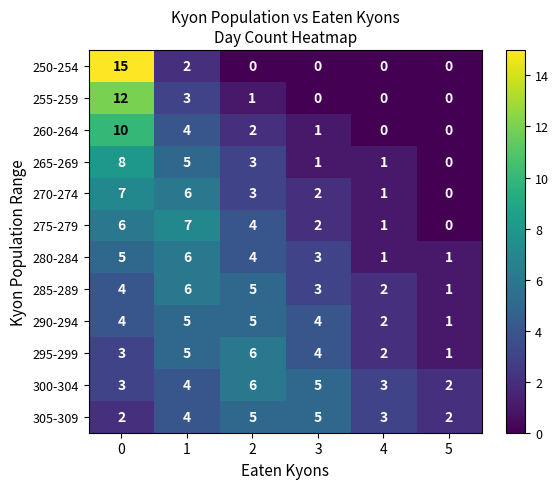

Read the 305-309 value at 2.

5